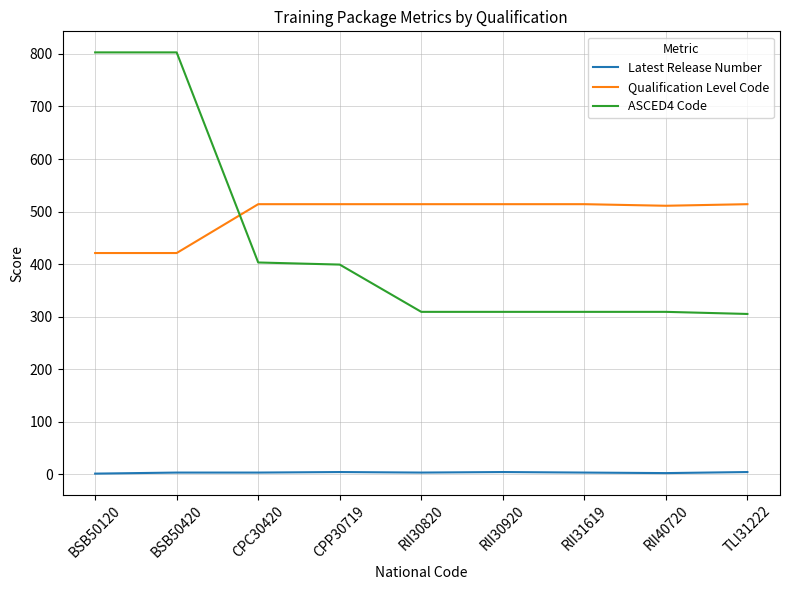

Is the value of Qualification Level Code at BSB50120 greater than the value of Latest Release Number at RII30820?

Yes